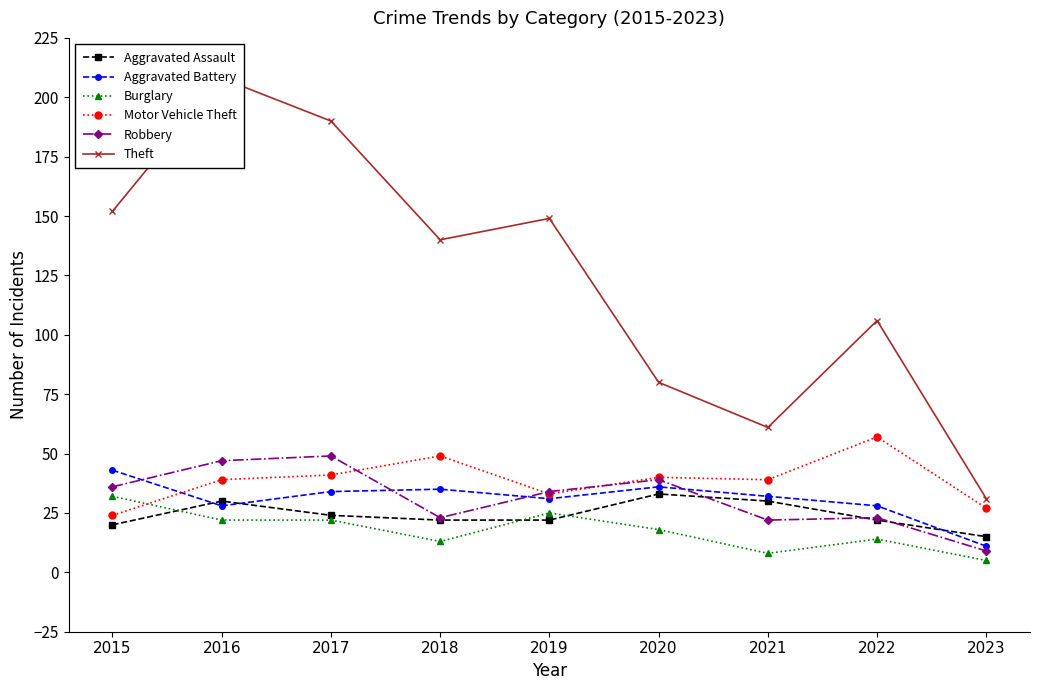

Between 2016 and 2021, which series saw the biggest shift?

Theft